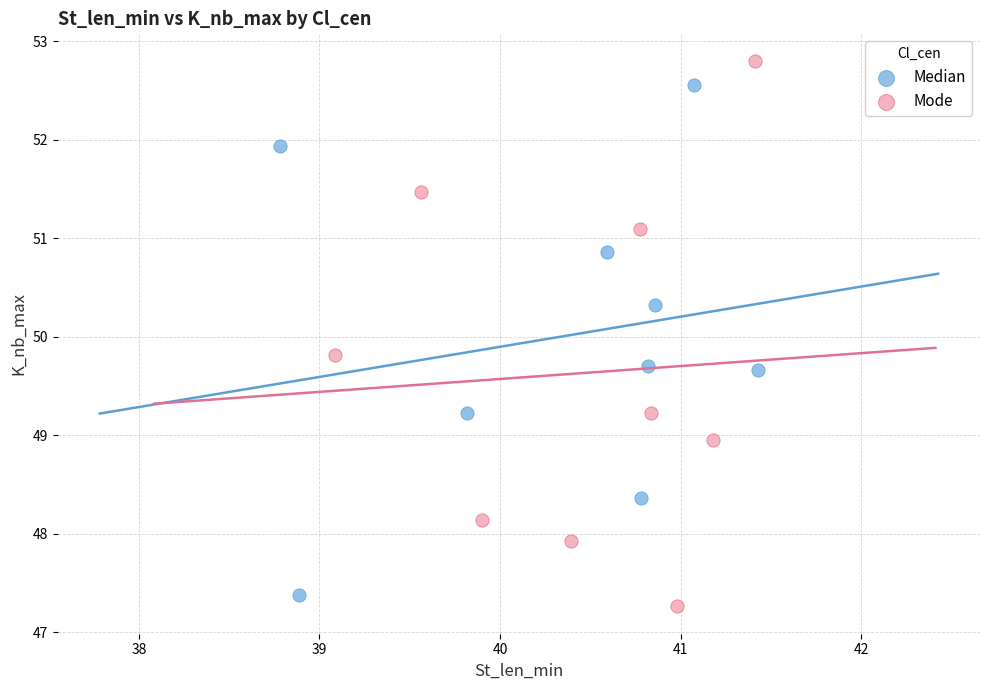

Which series reaches the maximum Y coordinate?

Mode